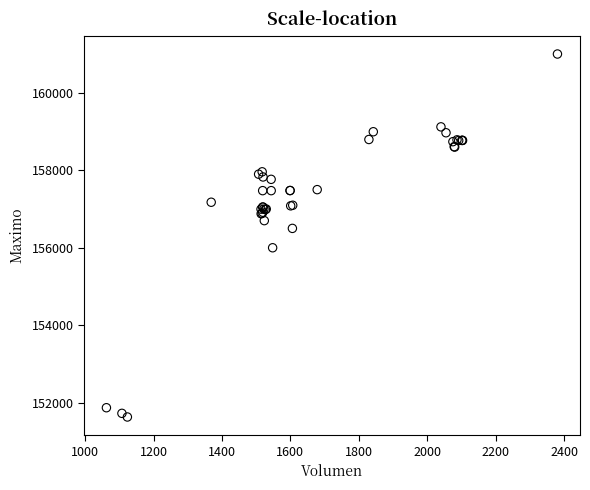

What Y value in the scatter plot is closest to 156316?

156500